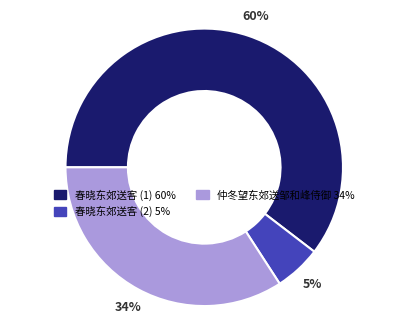

Is there any slice that represents more than half of the pie?

Yes